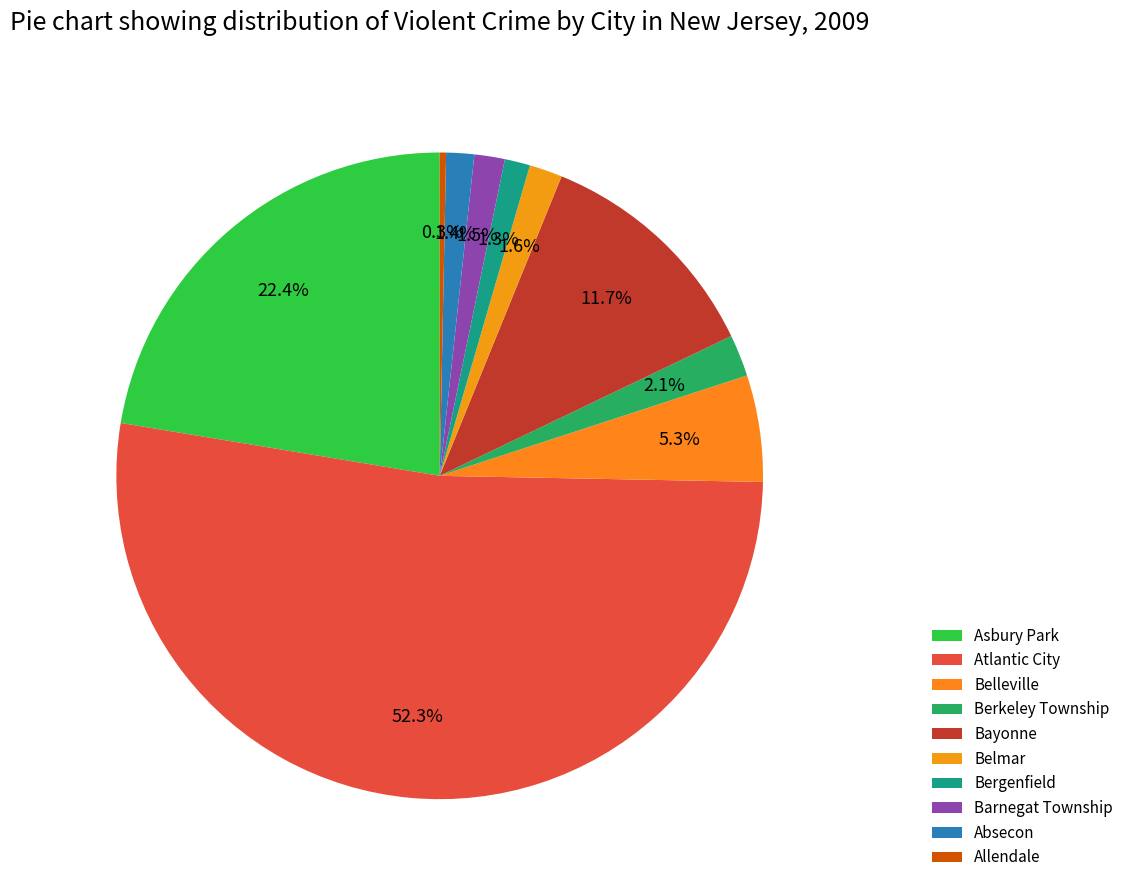

To the nearest percent, what percentage of the pie is Bayonne?

12%